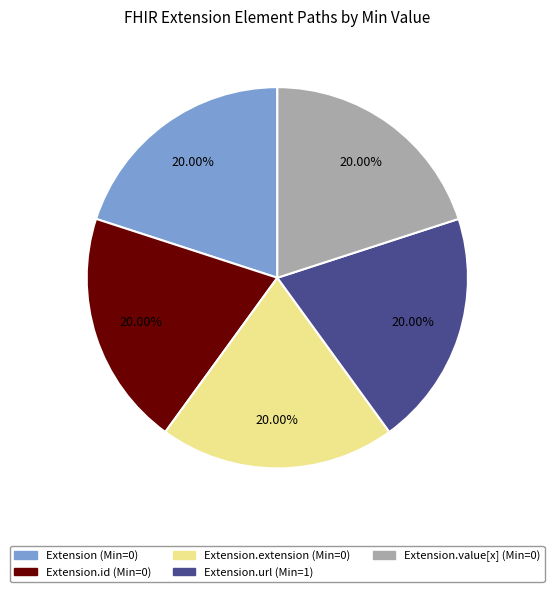

To the nearest percent, what is the difference between the largest and smallest slice percentages?

0%